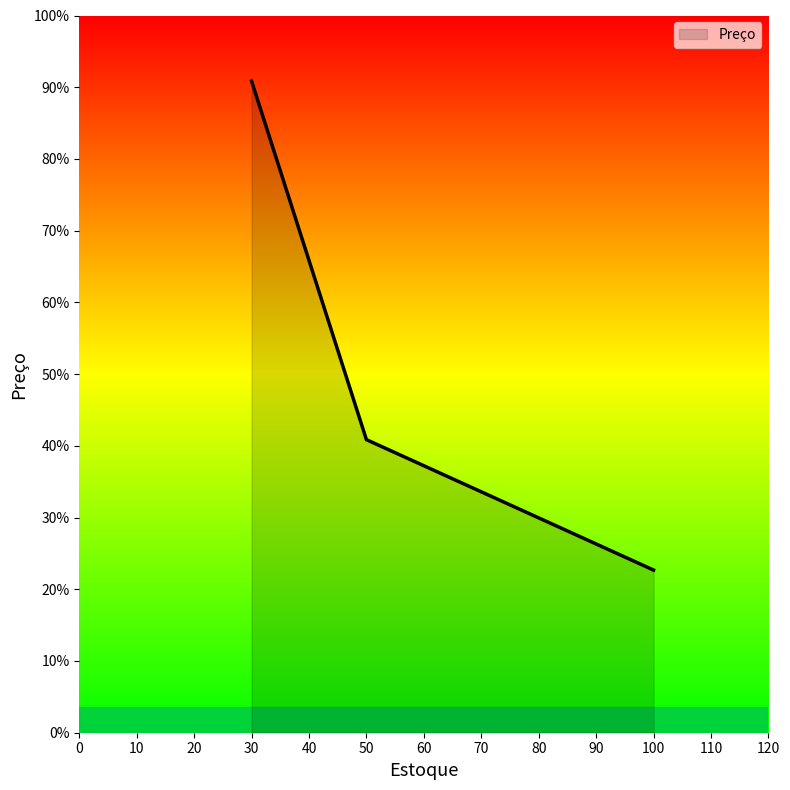

Does the chart display data point markers on the line(s)?

No